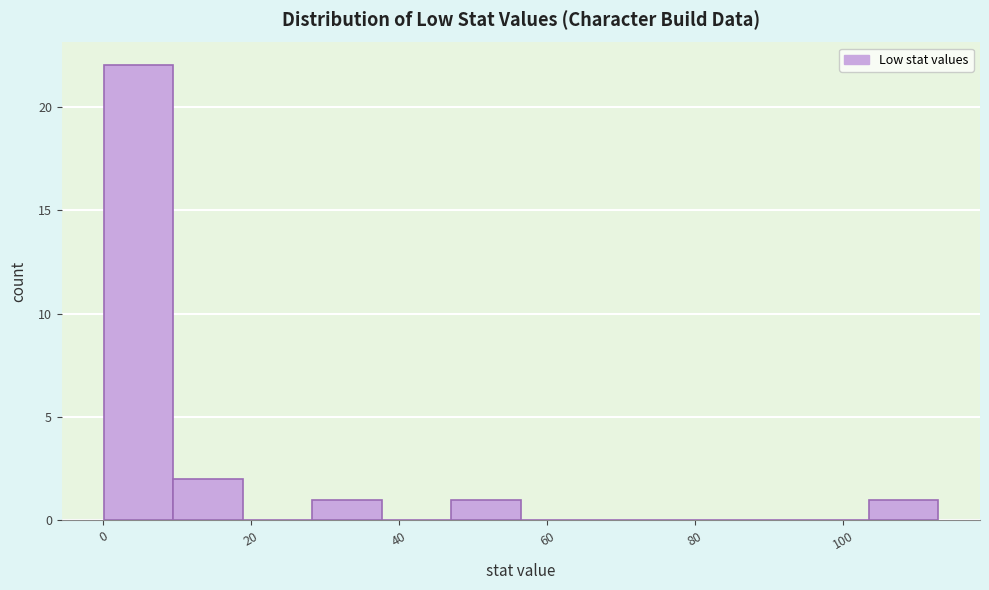

Over which range of the x-axis is the bar tallest?

0 to 10